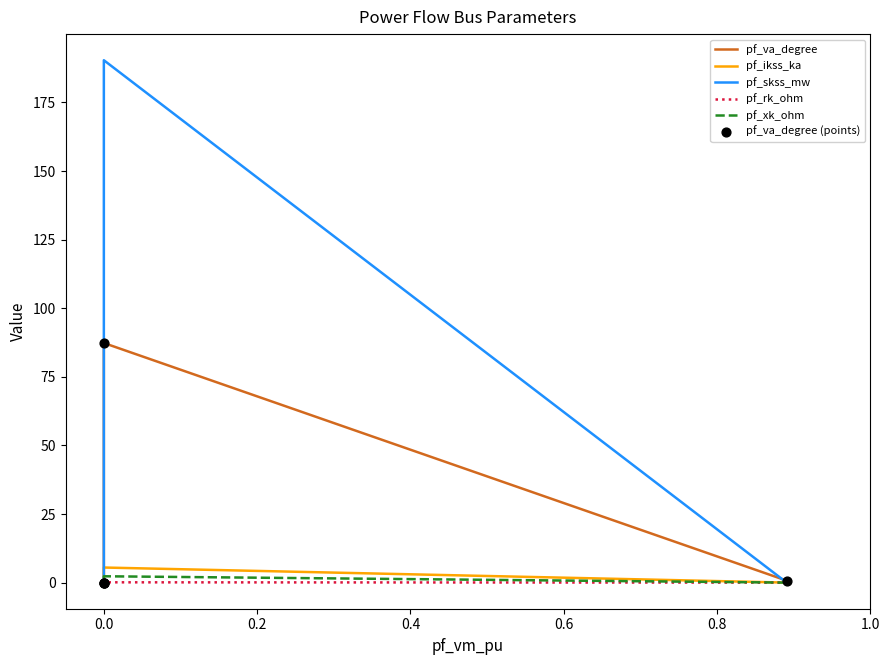

What are all the series names shown in the legend?

pf_va_degree, pf_ikss_ka, pf_skss_mw, pf_rk_ohm, pf_xk_ohm, pf_va_degree (points)